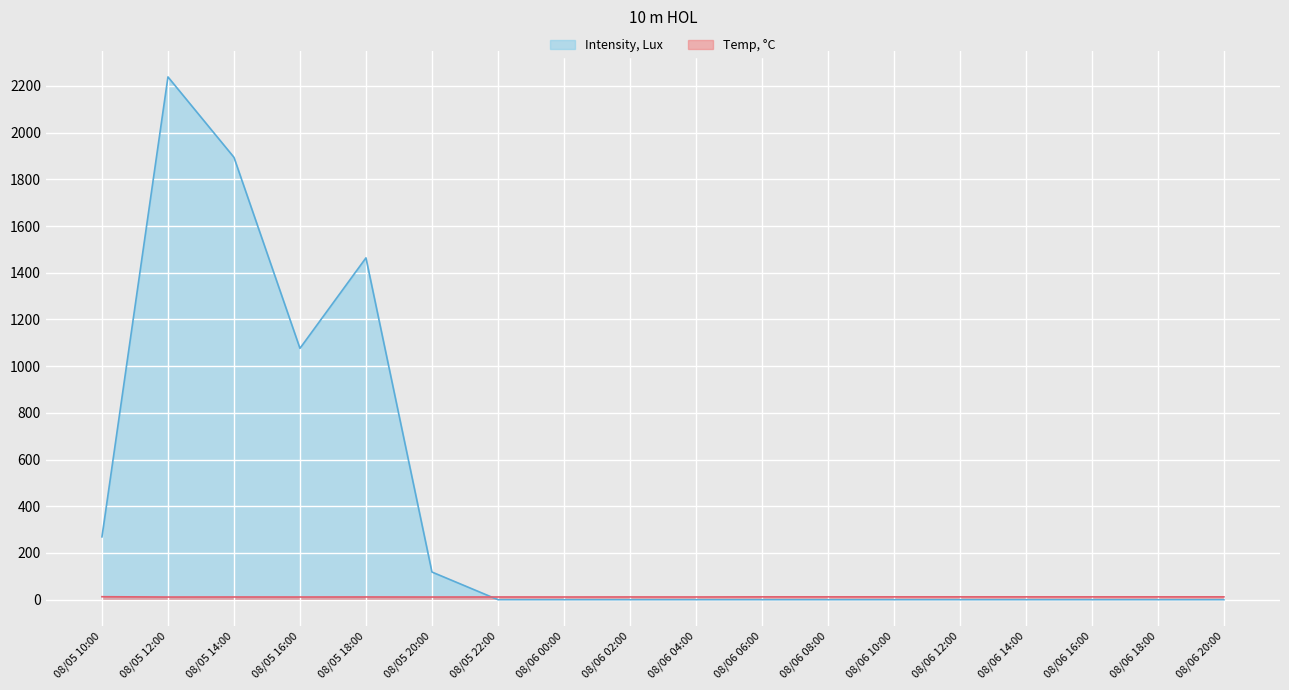

List the series in order of their overall mean, highest first.

Intensity, Lux, Temp, °C